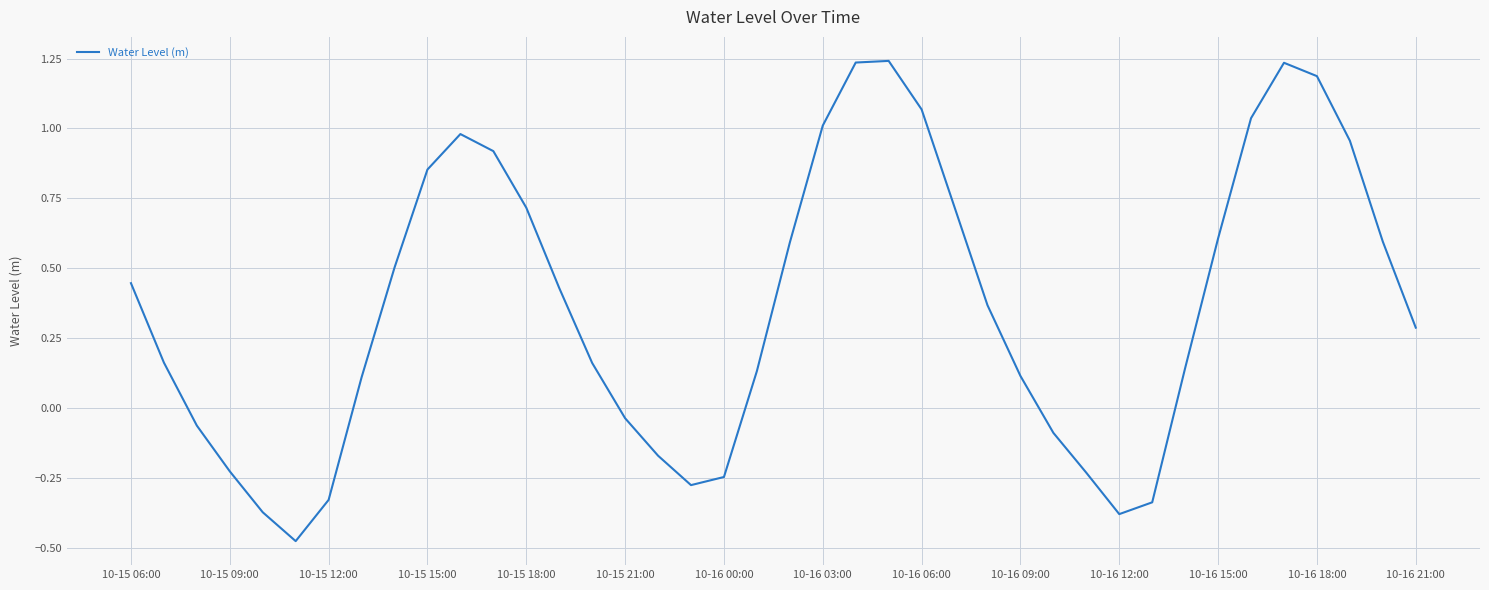

How many values are above zero?

27